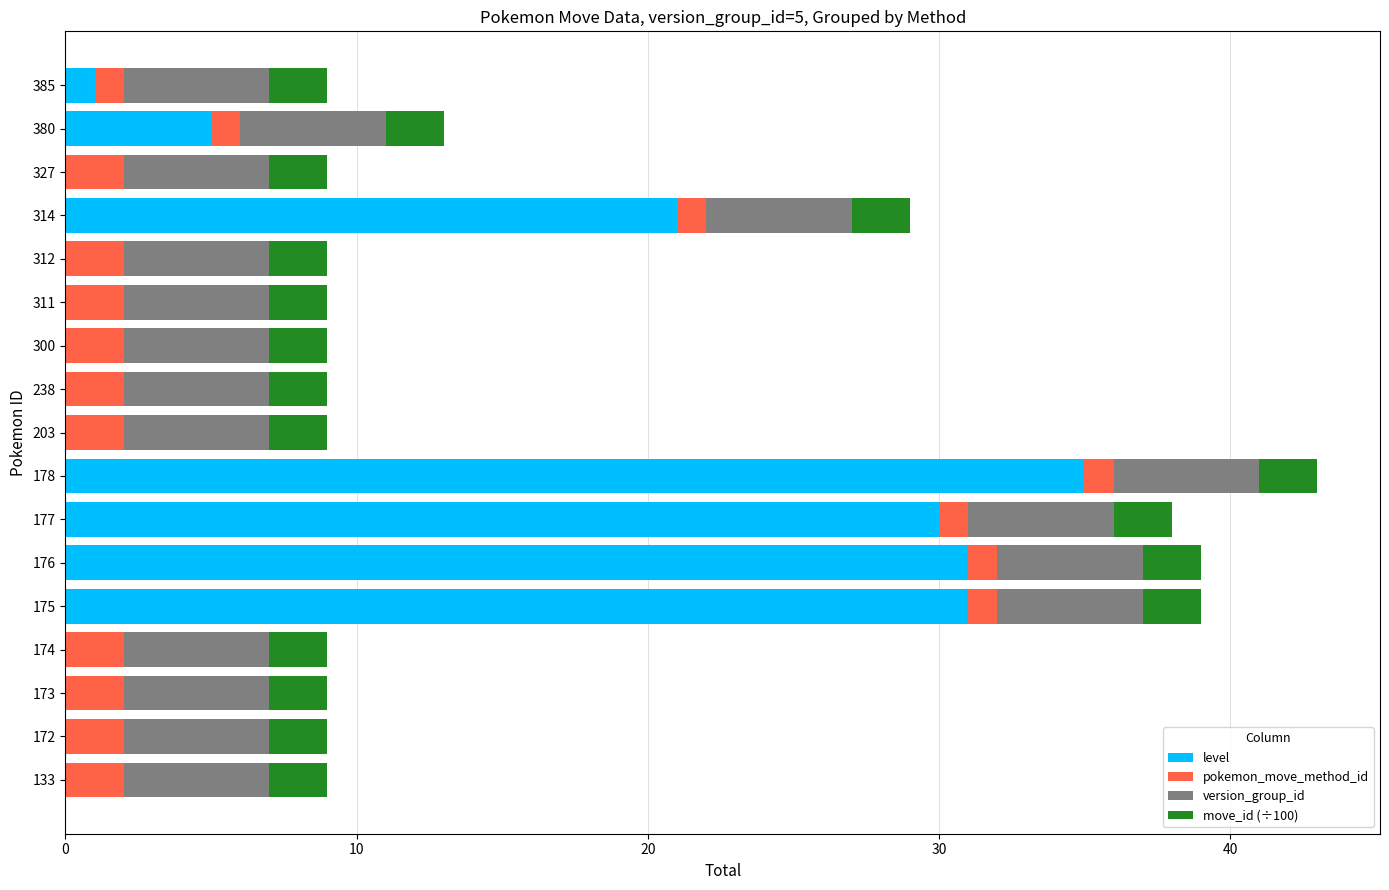

Is it true that level equals 31 at 175?

True